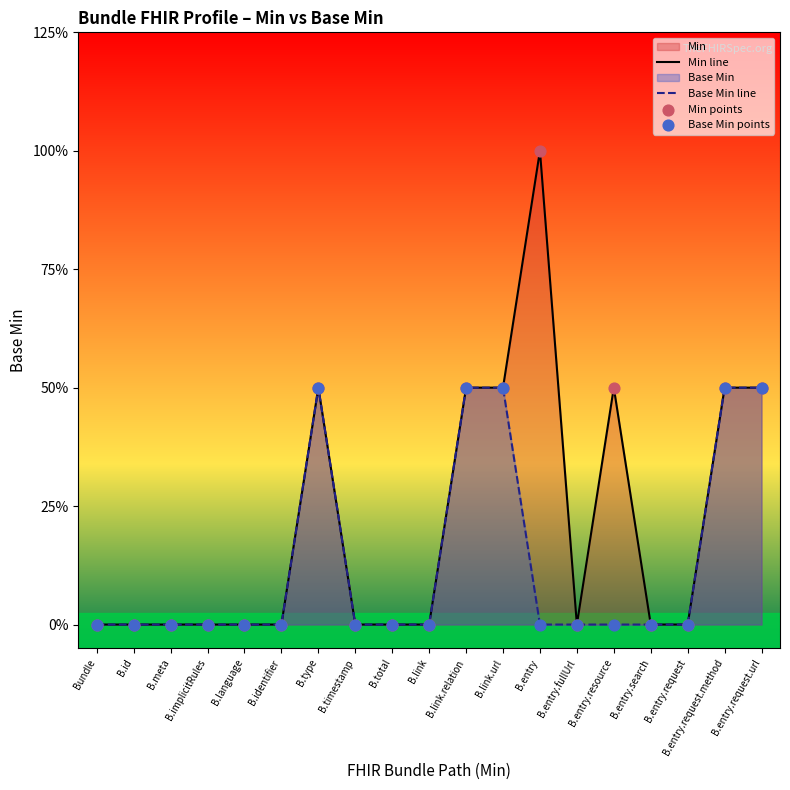

Which series has the widest spread of Y values?

Min line